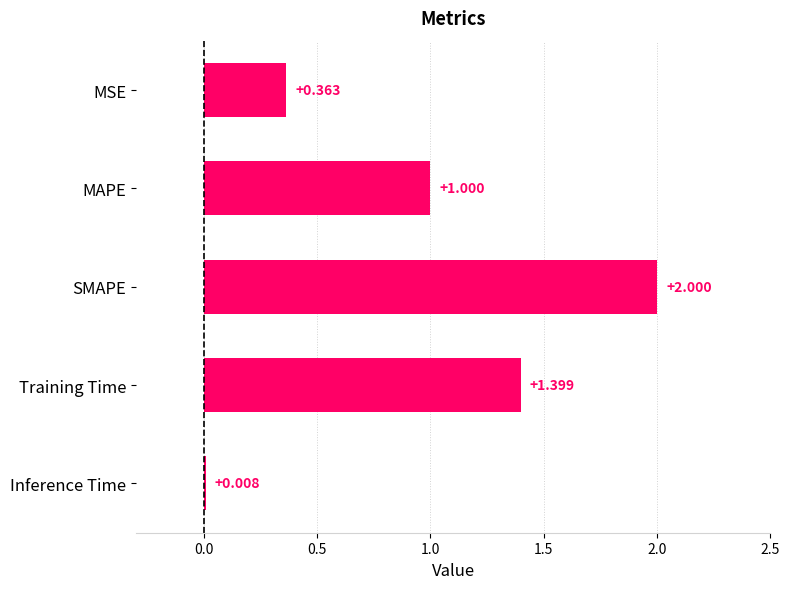

Which has a higher value, SMAPE or MSE?

SMAPE